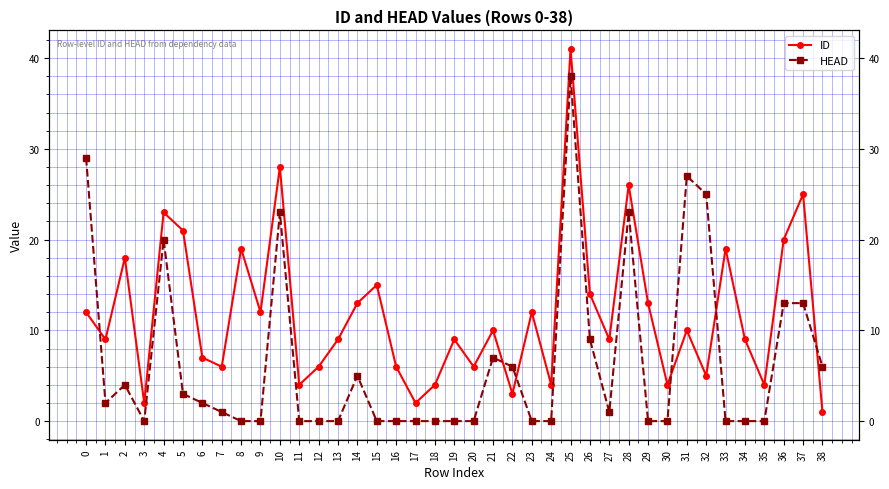

List the series in order of their overall mean, highest first.

ID, HEAD